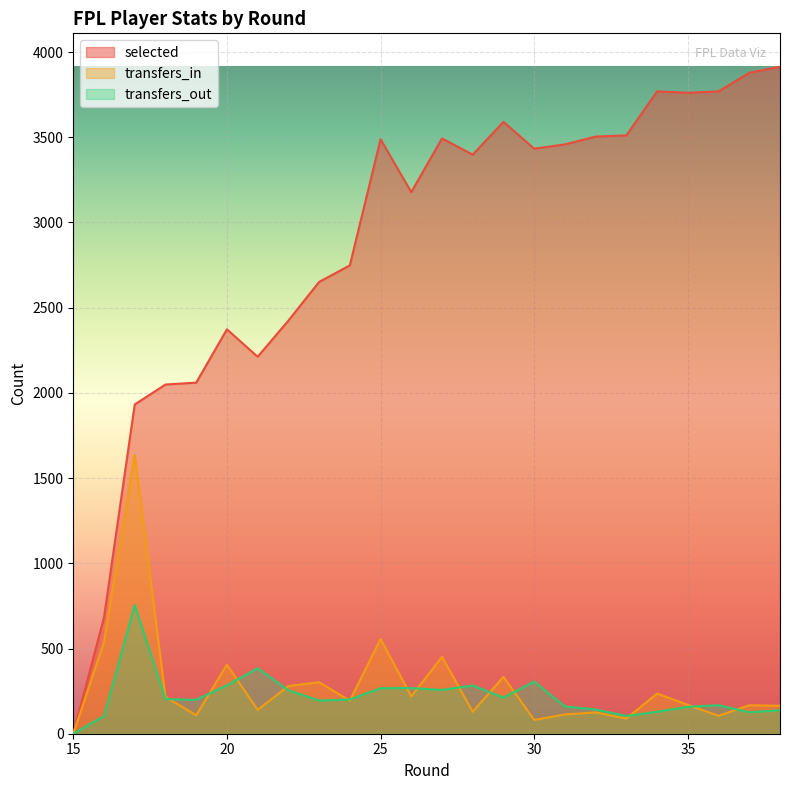

At which category is the sum across all series the highest?

17